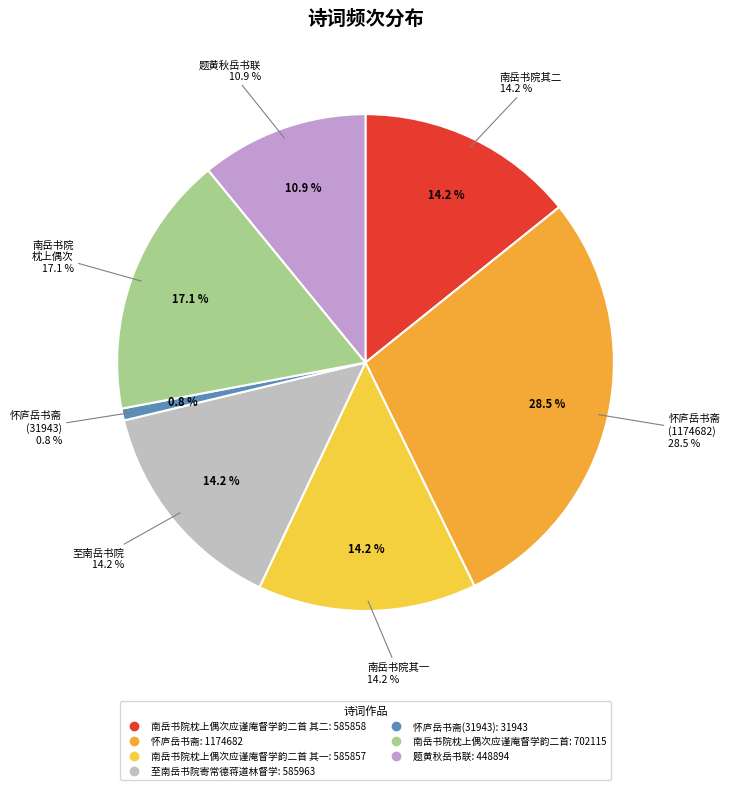

Is the sum of 怀庐岳书斋 and 至南岳书院寄常德蒋道林督学 greater than half?

No